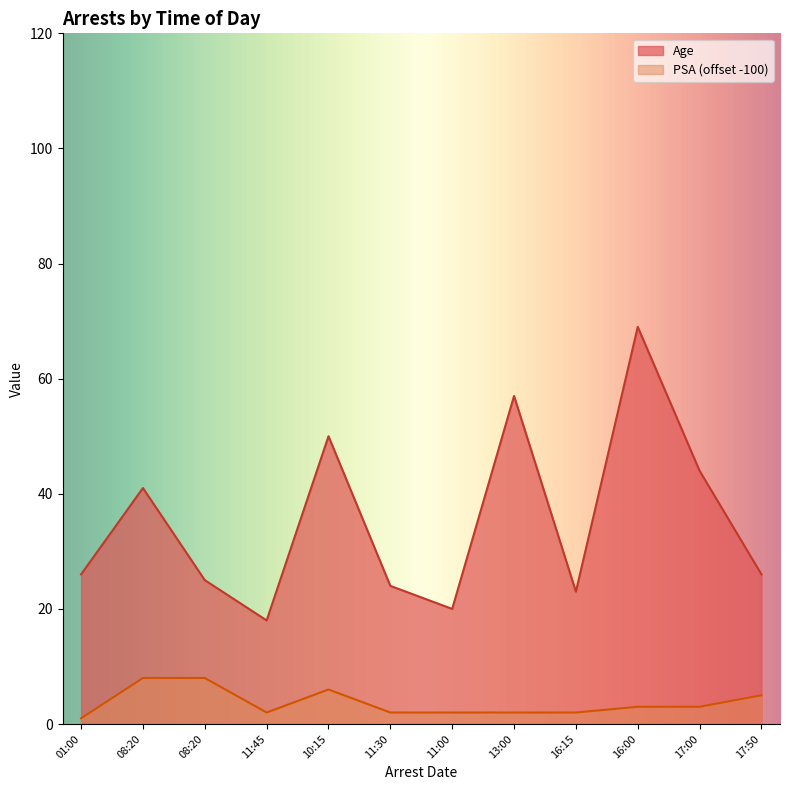

In Age, how many points are lower than both neighbors (excluding endpoints)?

3